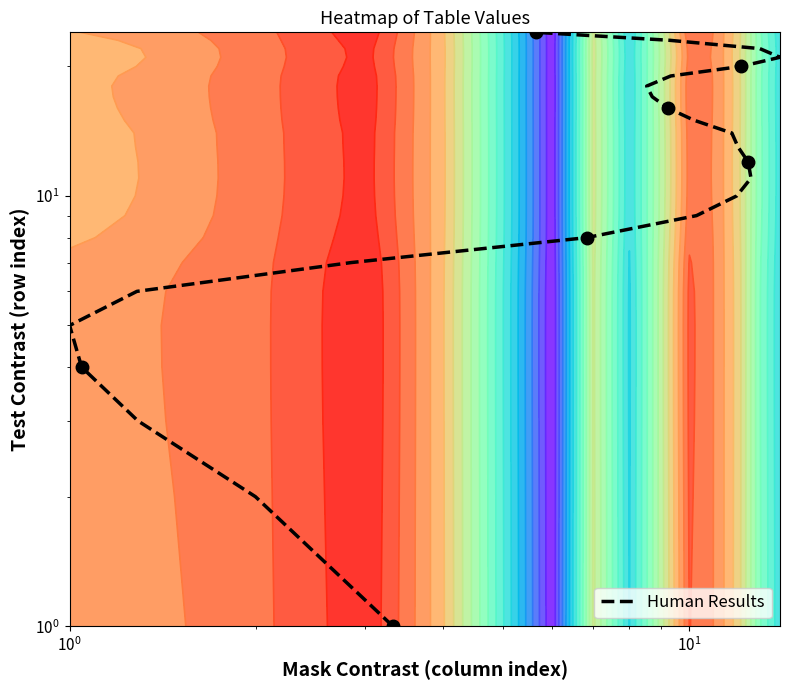

What is the difference between the maximum and minimum values?

23